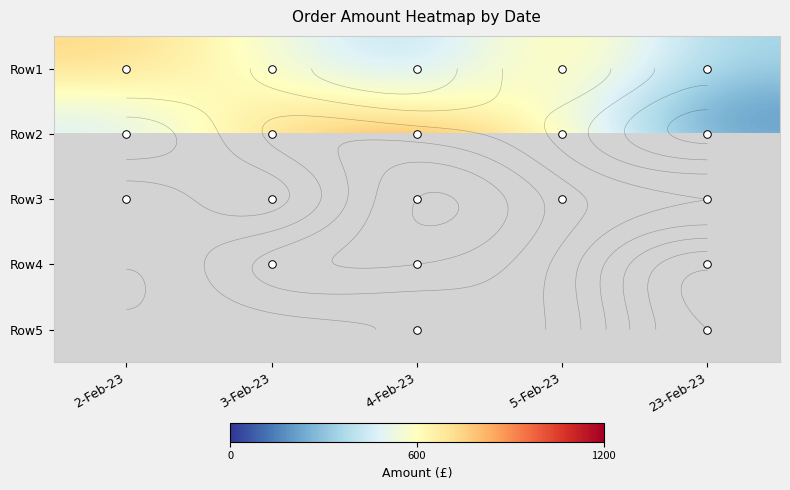

What is the greatest value displayed?

1200.0